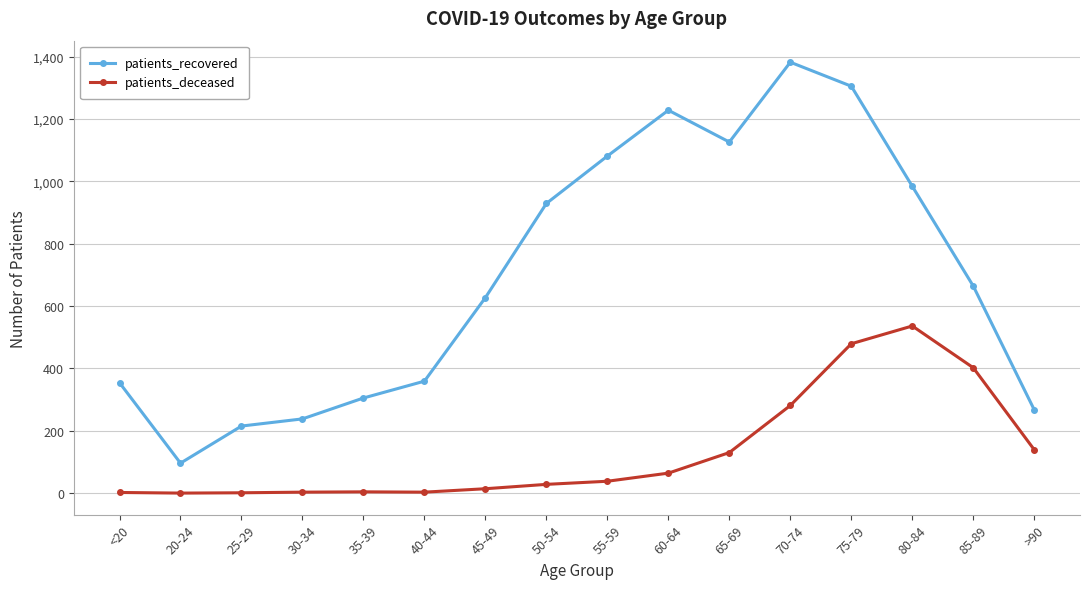

Does the chart display data point markers on the line(s)?

Yes